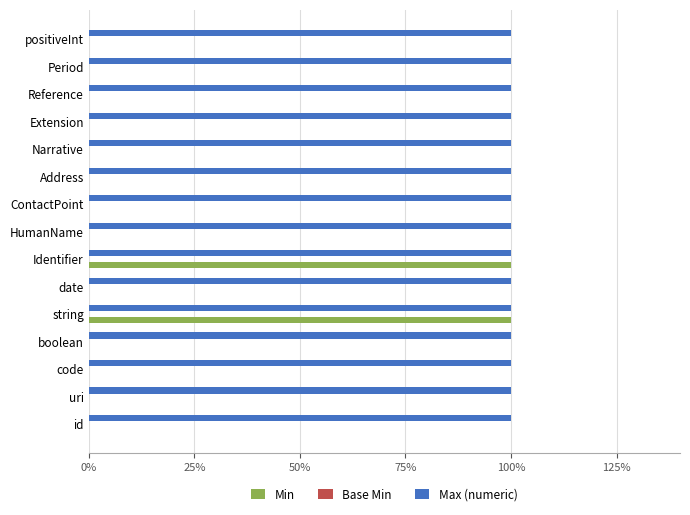

What are all the series names shown in the legend?

Min, Base Min, Max (numeric)